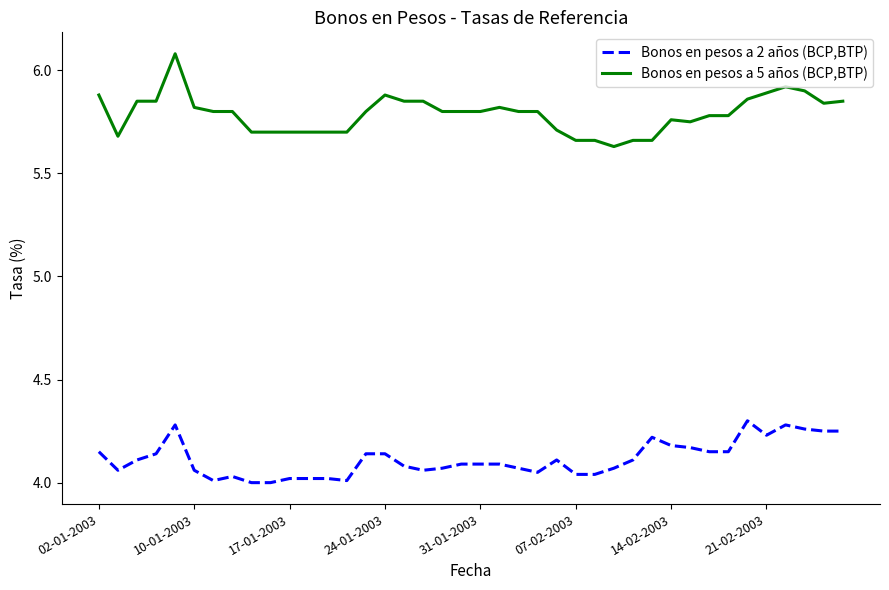

True or false: Bonos en pesos a 5 años (BCP,BTP) and Bonos en pesos a 2 años (BCP,BTP) intersect in this chart.

False